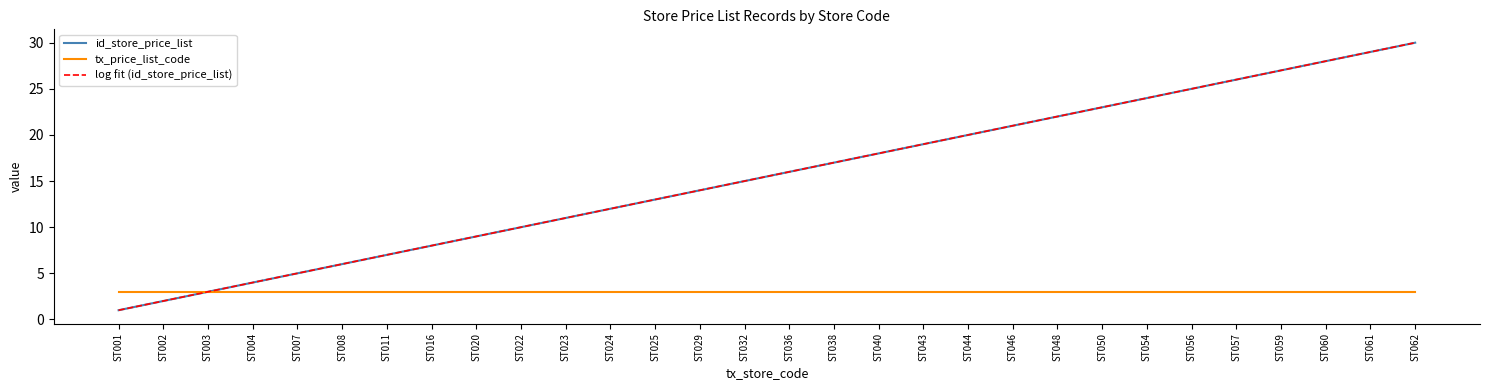

True or false: id_store_price_list and log fit (id_store_price_list) cross at least once.

False